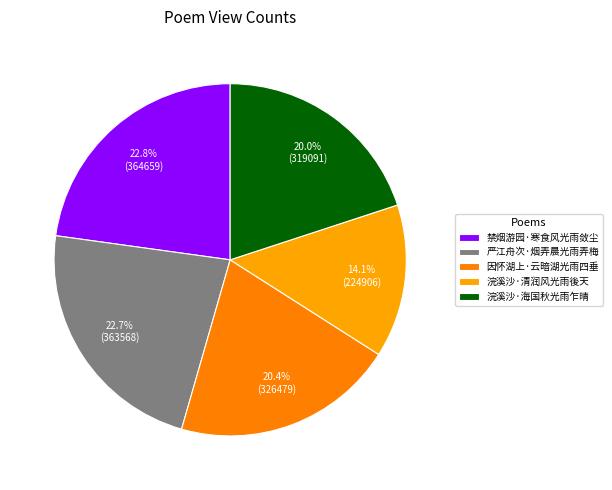

What is the smallest slice in the pie chart?

浣溪沙·清润风光雨後天